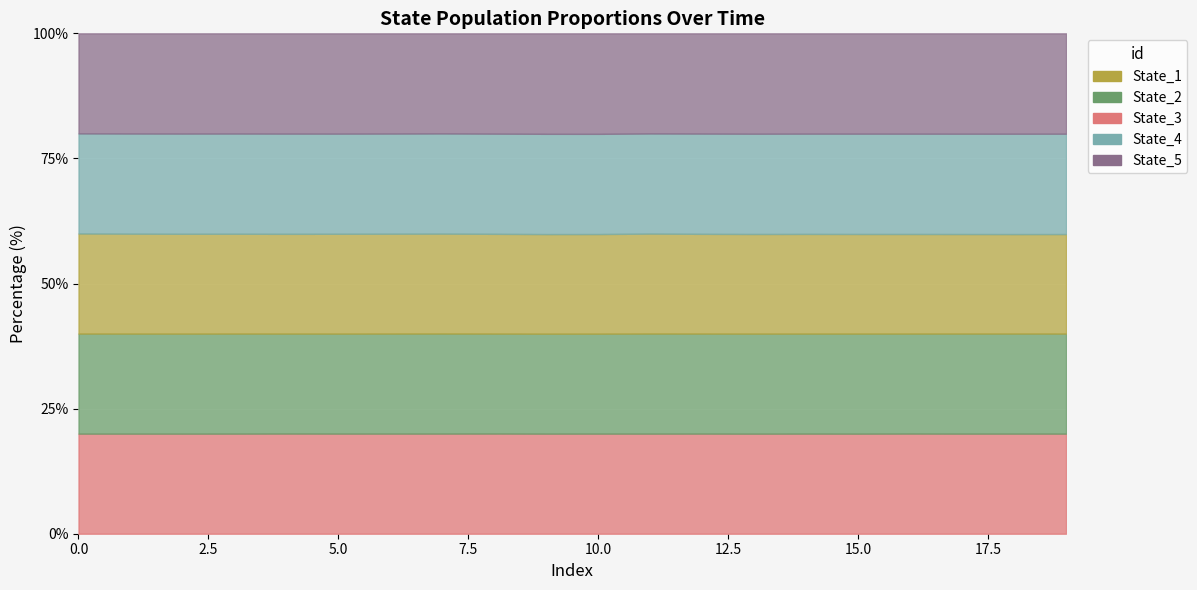

What are all the series names shown in the legend?

State_1, State_2, State_3, State_4, State_5